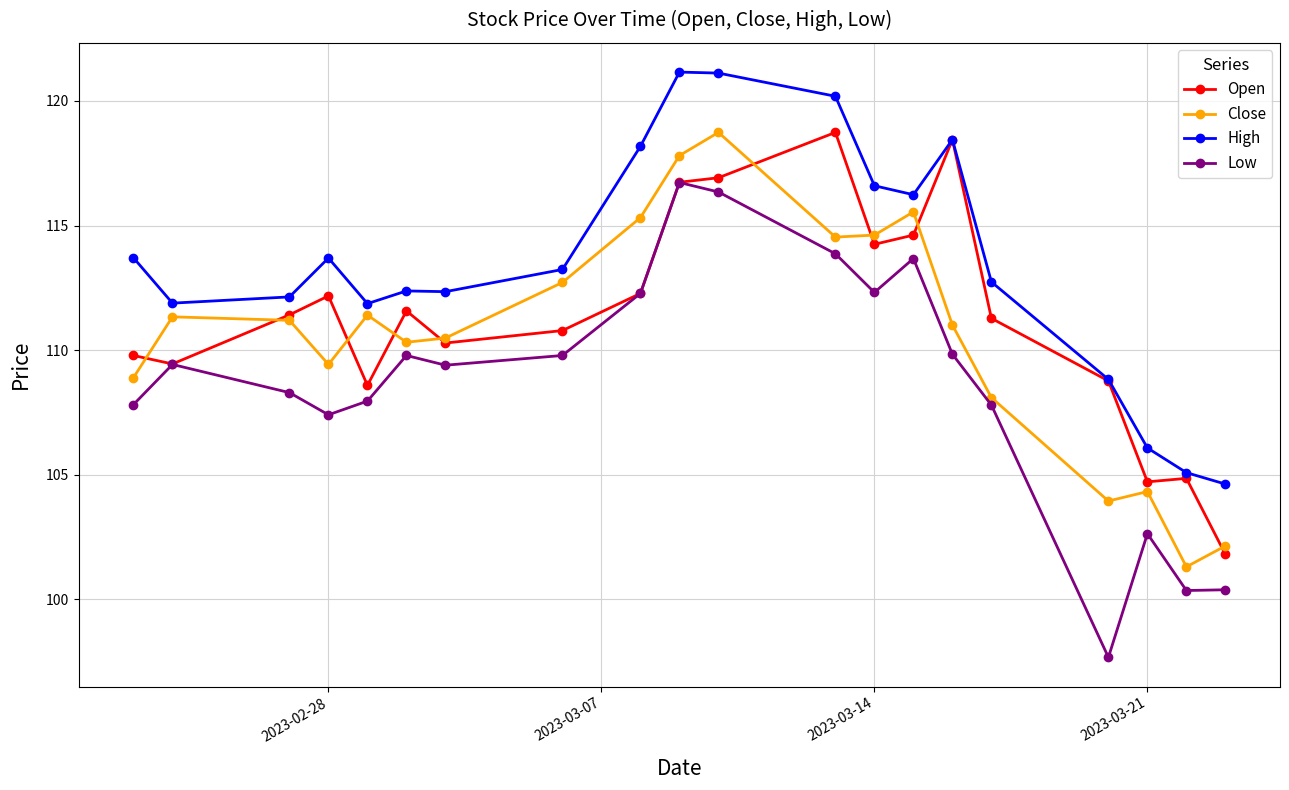

At how many categories does at least one series exceed 115?

7